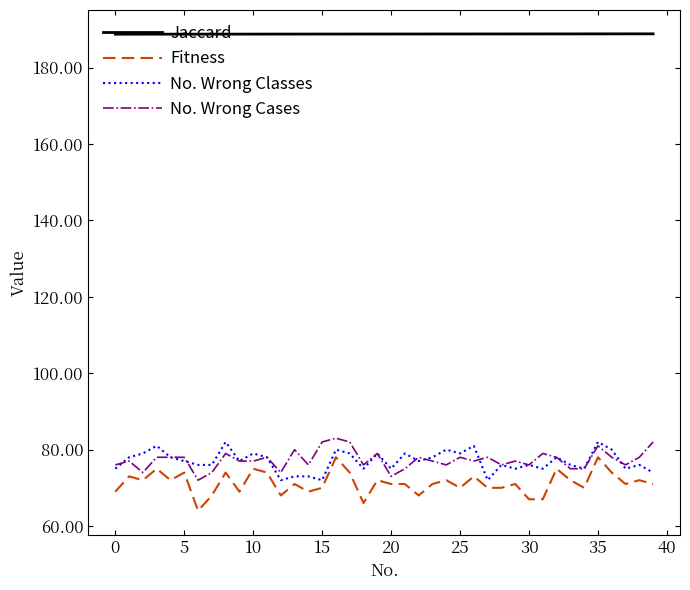

What is the greatest value displayed?

188.9